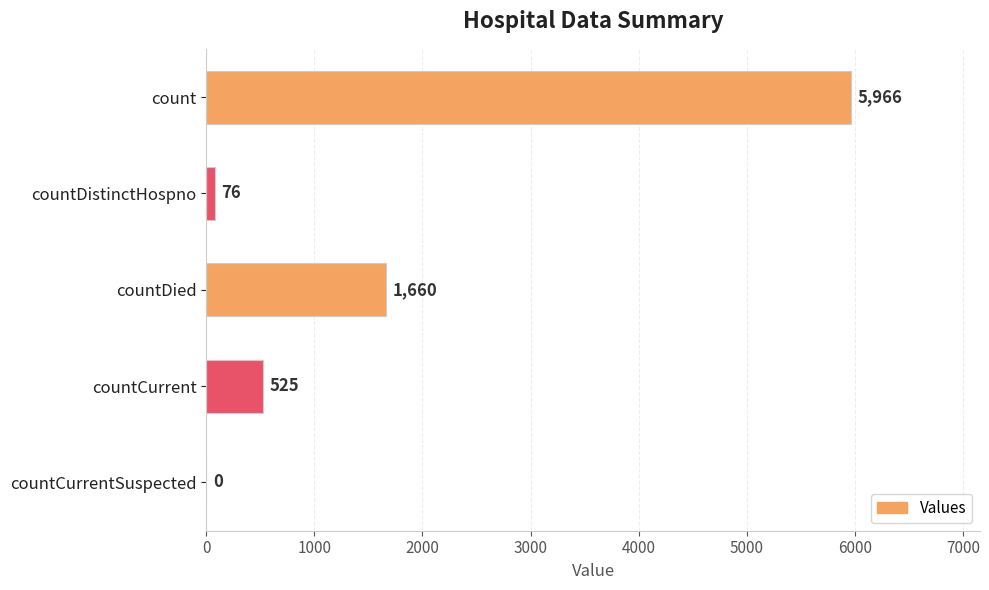

What is the greatest value displayed?

5966